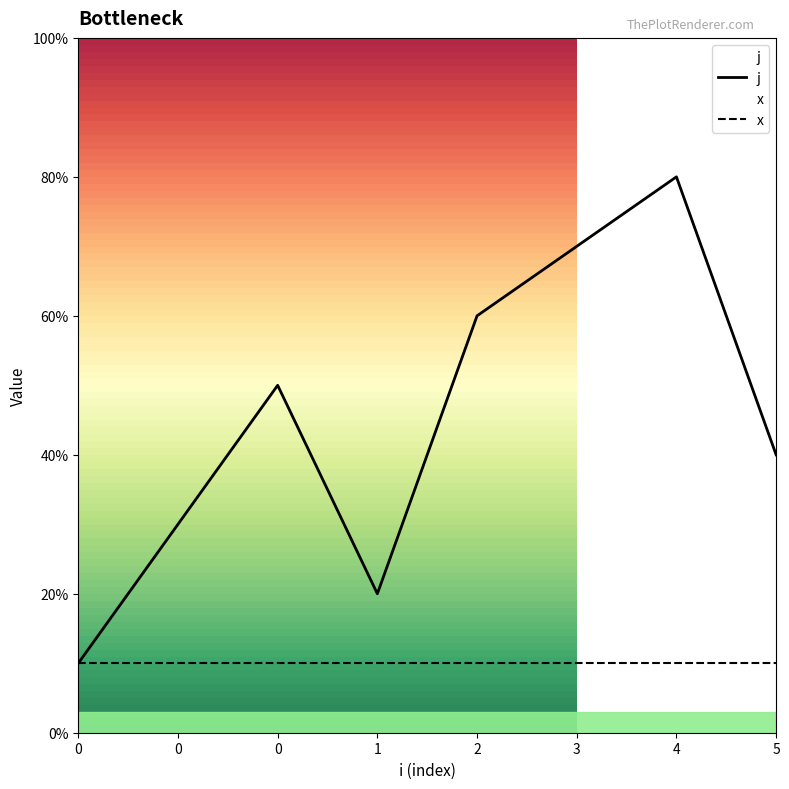

What is the difference between the second highest and minimum values?

6